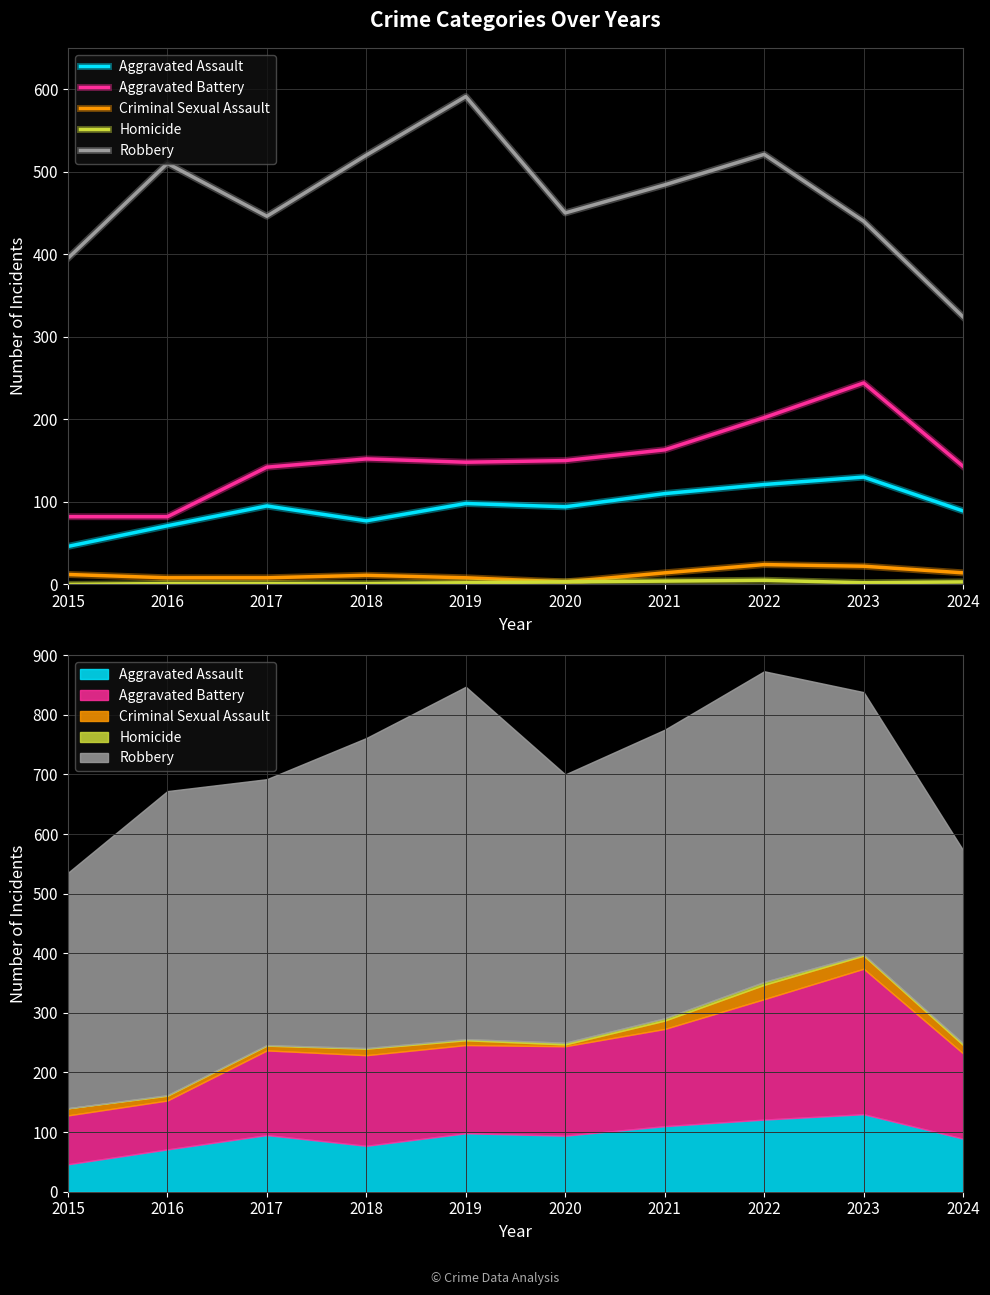

At which label is Aggravated Assault closest to 88?

2024